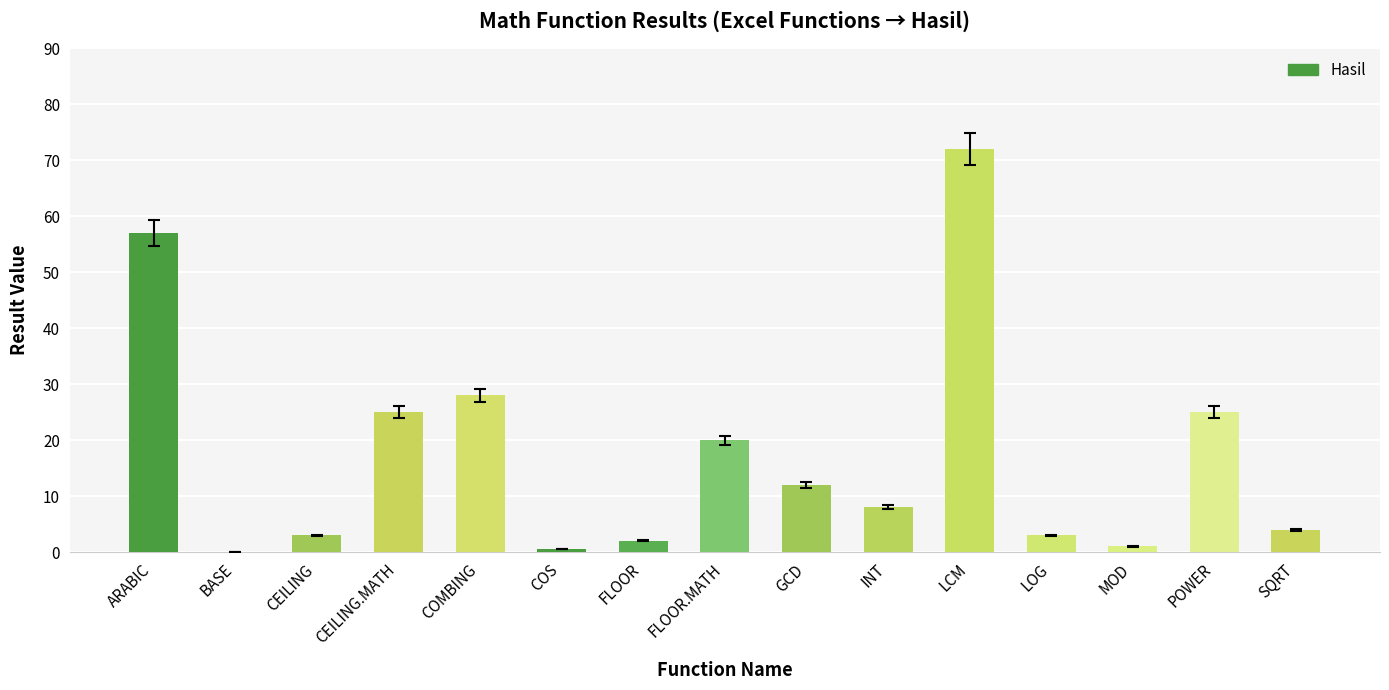

How many categories are shown in the chart?

15